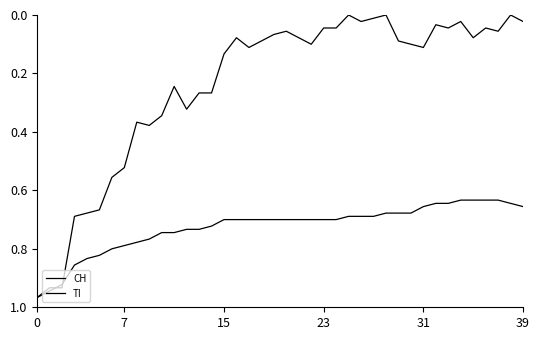

Which series has the largest range (max minus min)?

CH